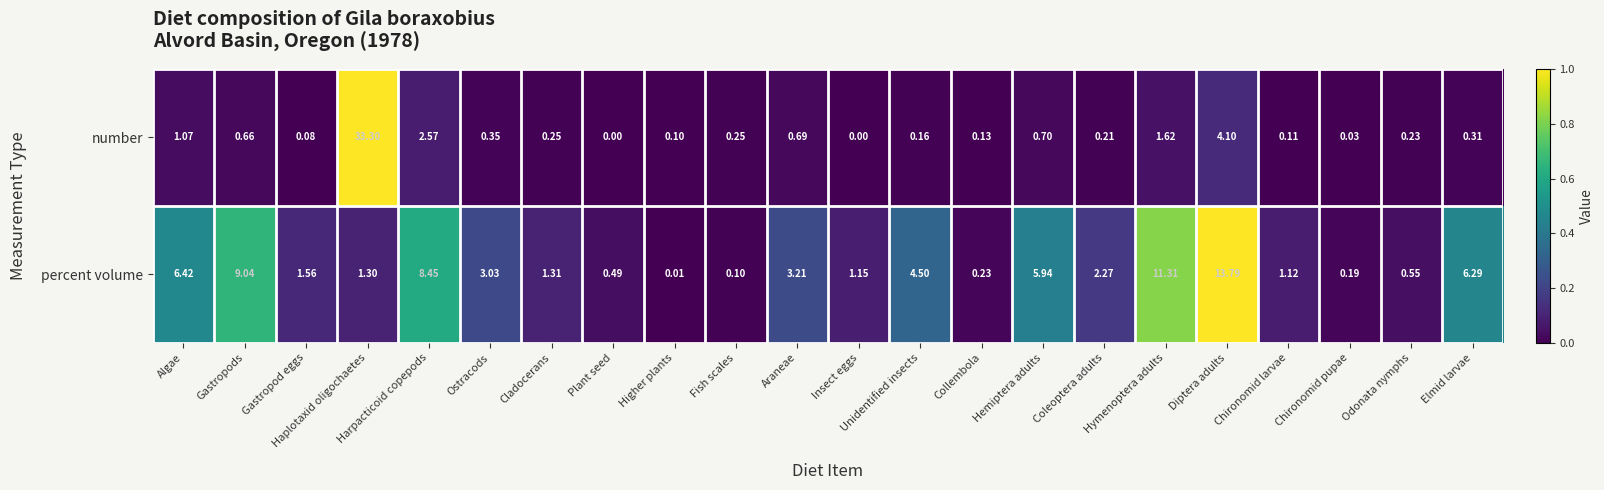

At Harpacticoid copepods, list the series in order from smallest to largest.

number, percent volume